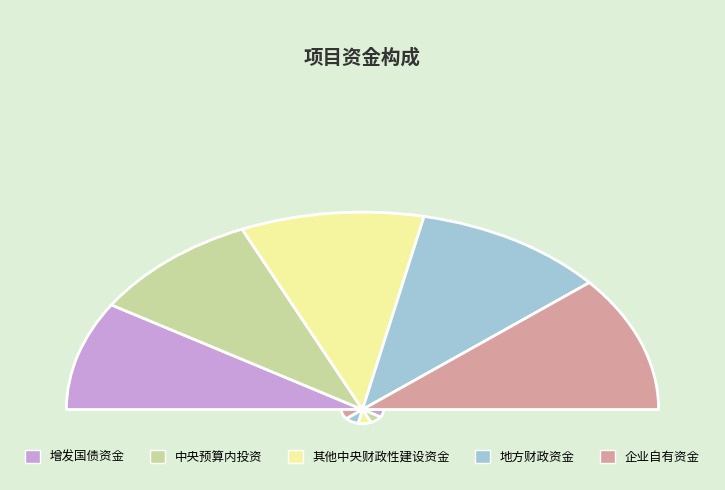

Which slice is the largest?

企业自有资金